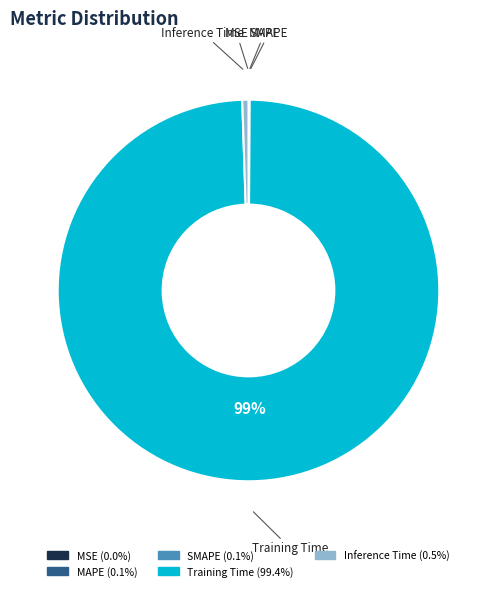

What is the largest slice in the pie chart?

Training Time